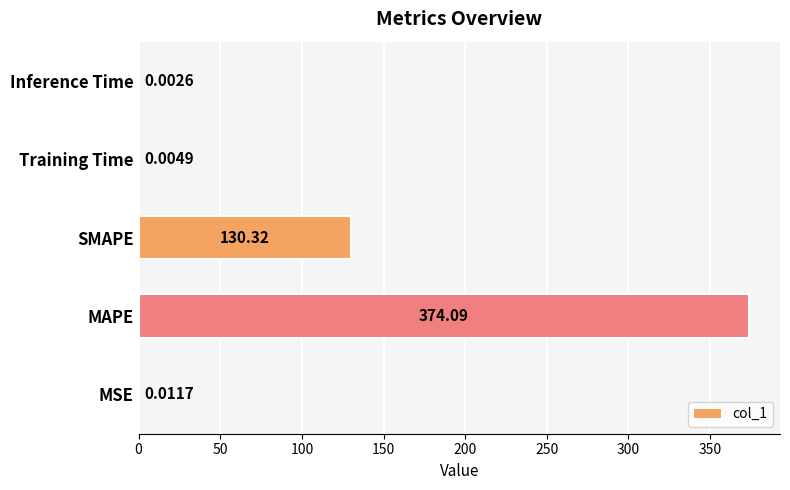

True or false: the data shows 130.3 at SMAPE.

True